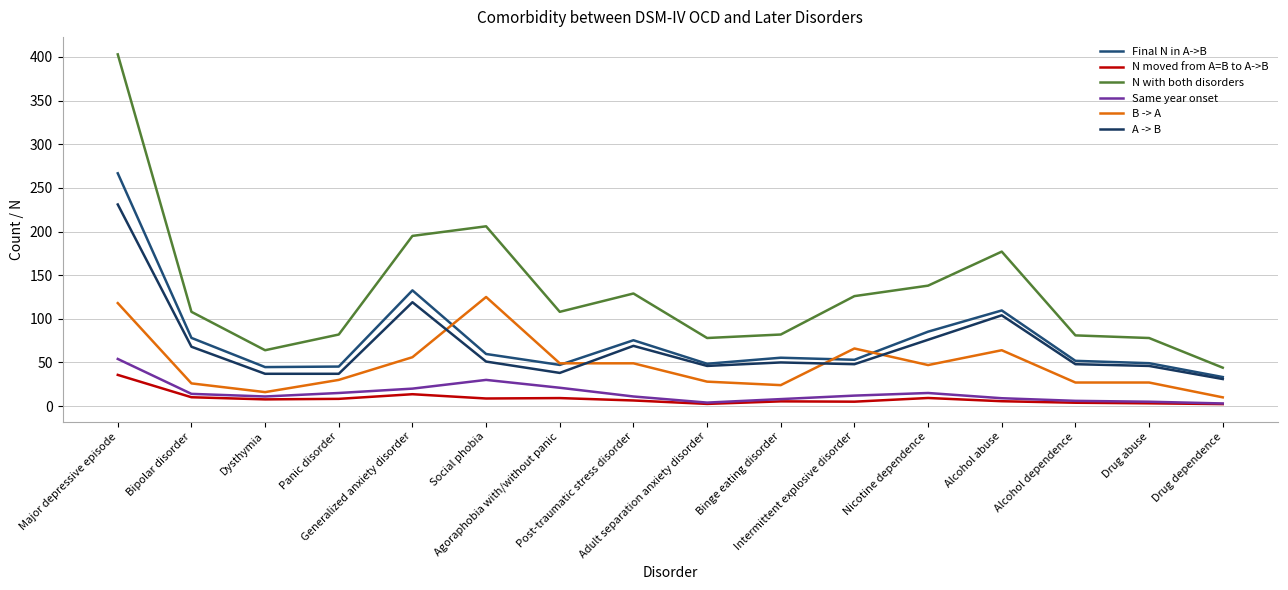

What is the total value across all series at Dysthymia?

180.4